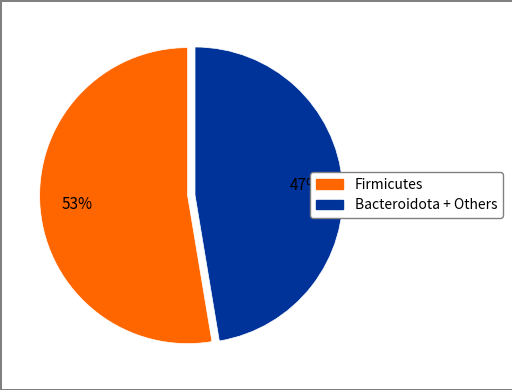

Is there a majority slice in this chart?

Yes